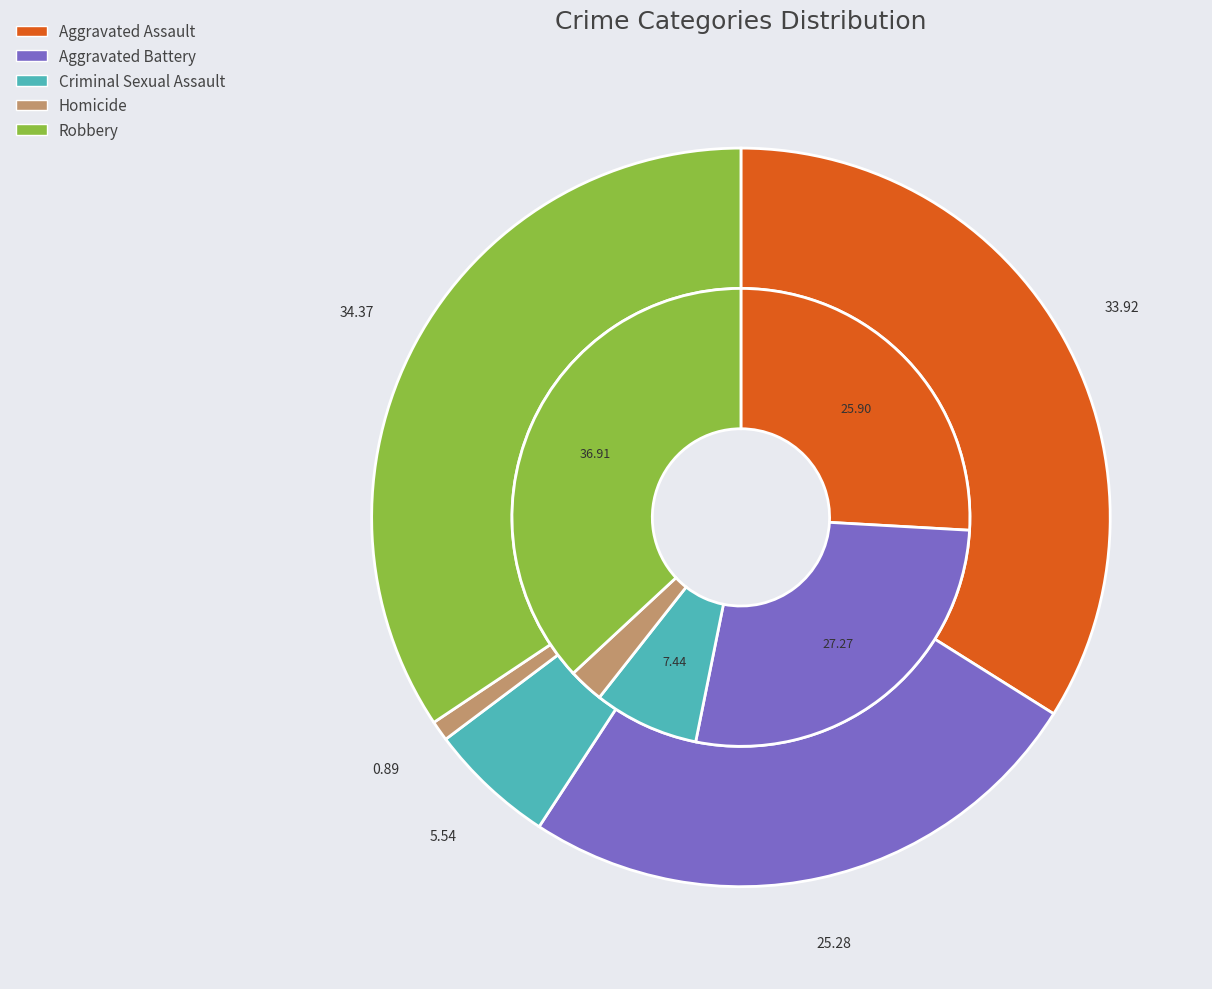

True or false: 4 accounts for 50% of the total.

False